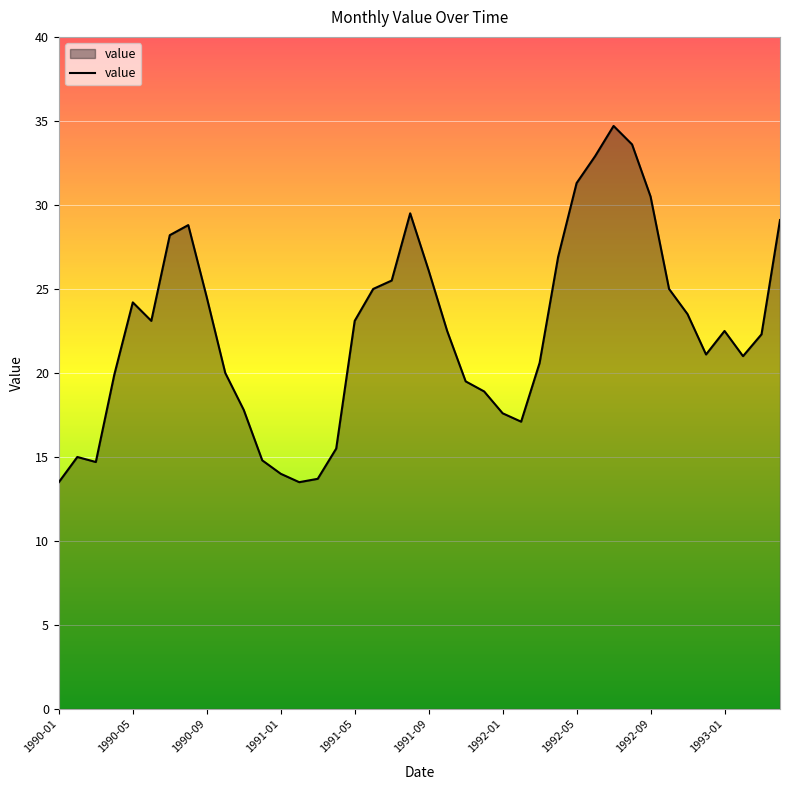

What is the smallest value displayed?

13.5